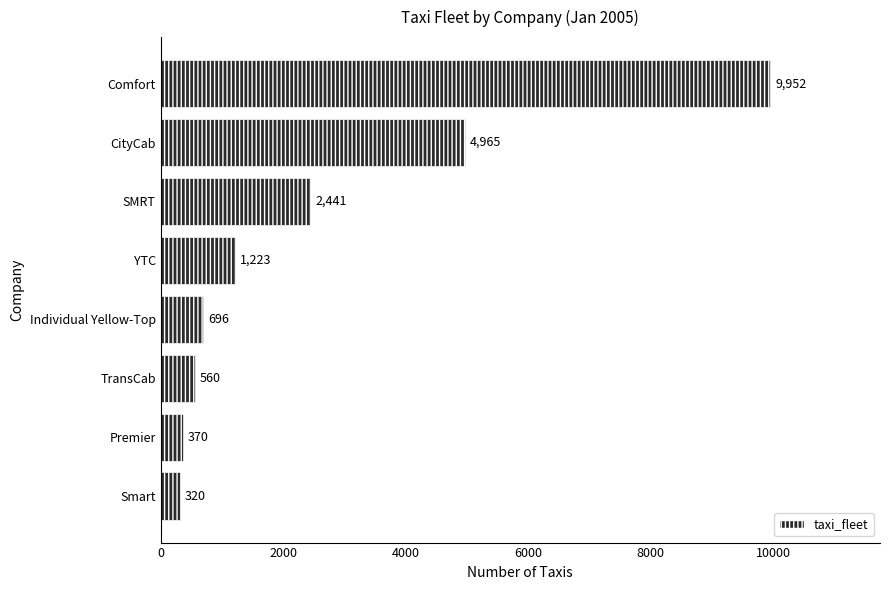

List the labels in order of value, largest first.

Comfort, CityCab, SMRT, YTC, Individual Yellow-Top, TransCab, Premier, Smart